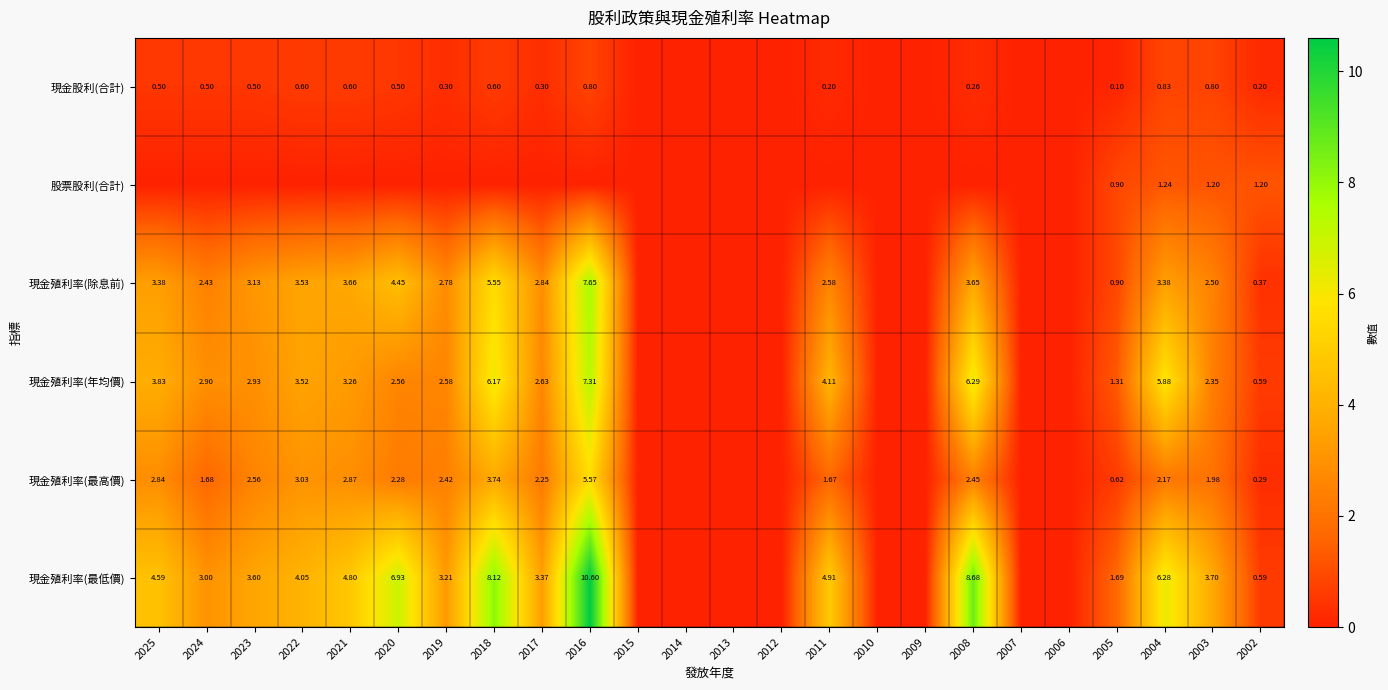

Which series has the largest total across all categories?

現金殖利率(最低價)